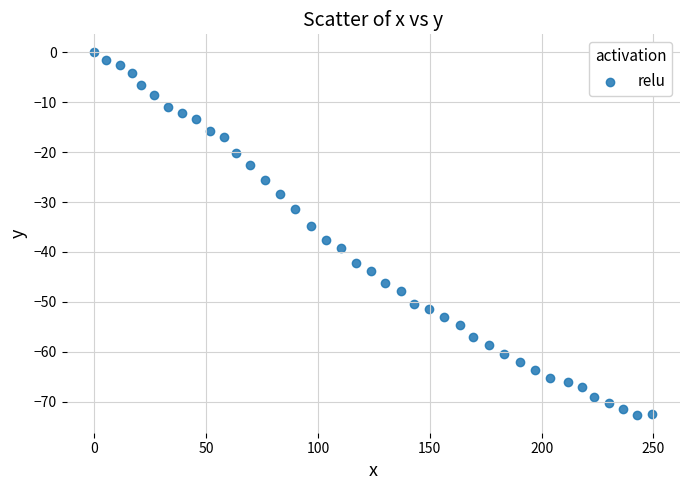

What is the range of Y values (max minus min)?

72.6